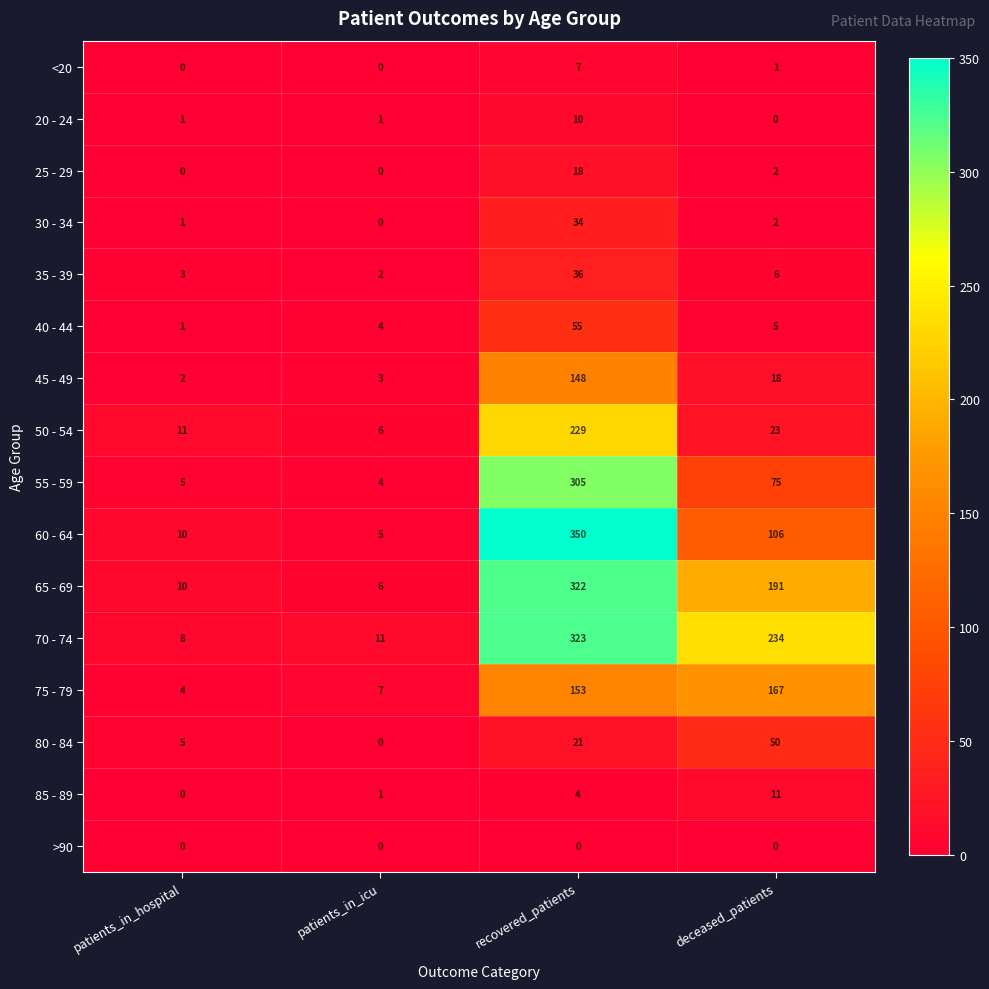

At which category is the sum across all series the highest?

recovered_patients